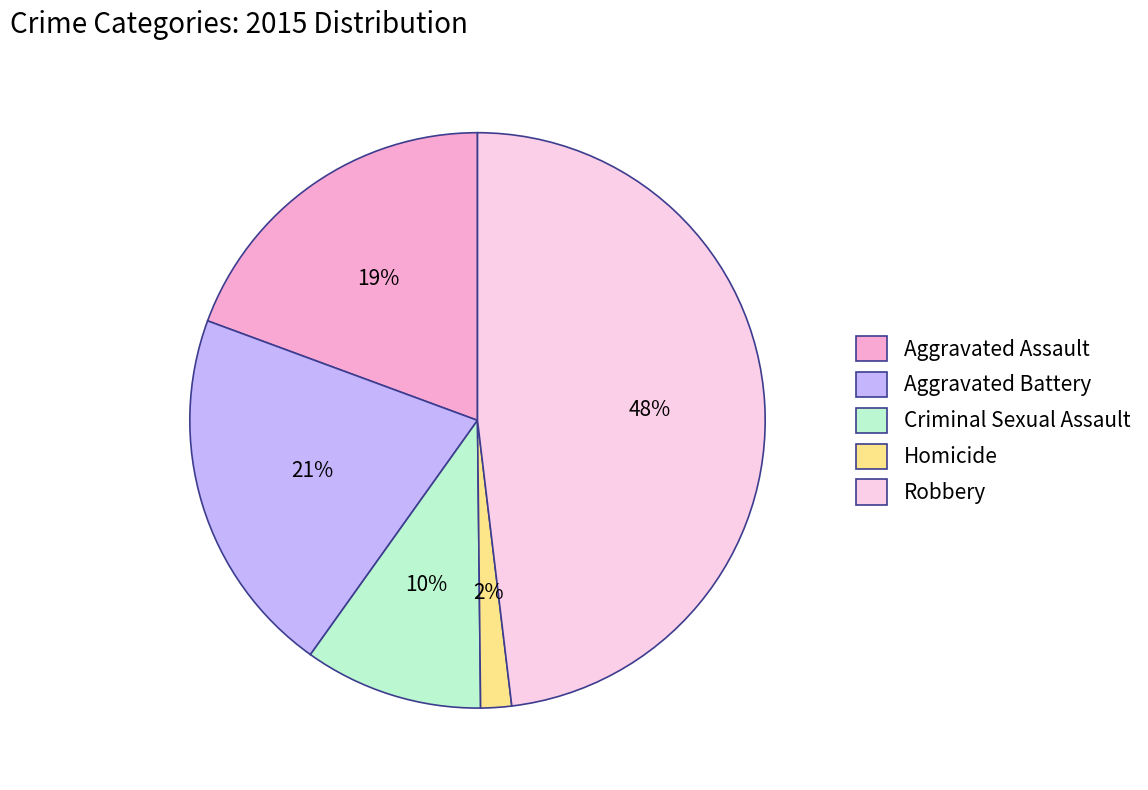

Which has a higher value, Aggravated Assault or Homicide?

Aggravated Assault